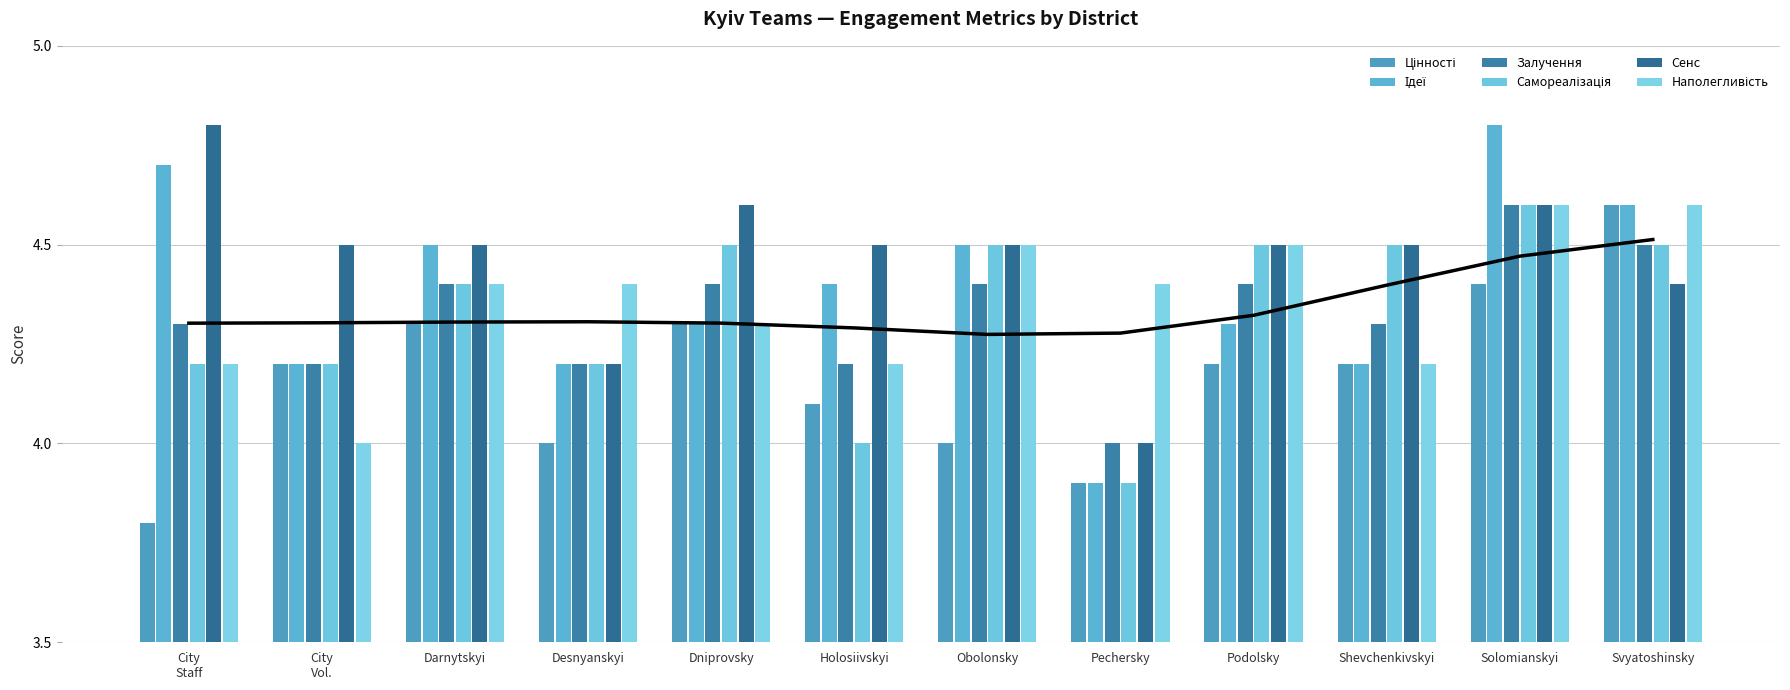

Which series has the largest total across all categories?

Сенс